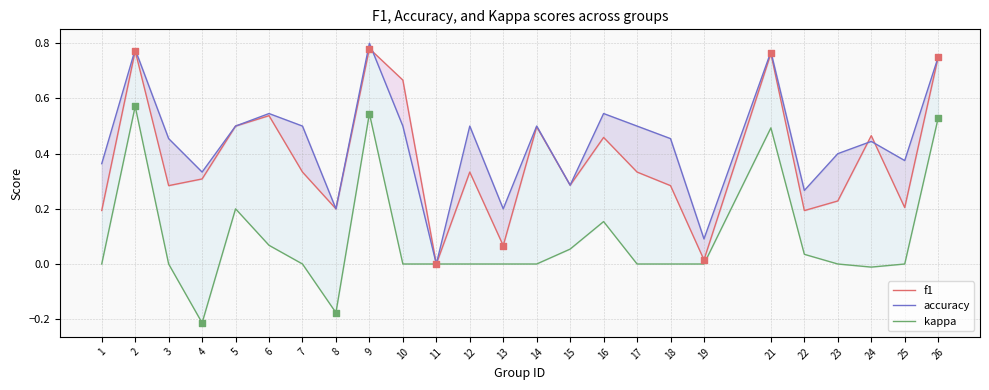

Which series contains the highest Y value?

accuracy